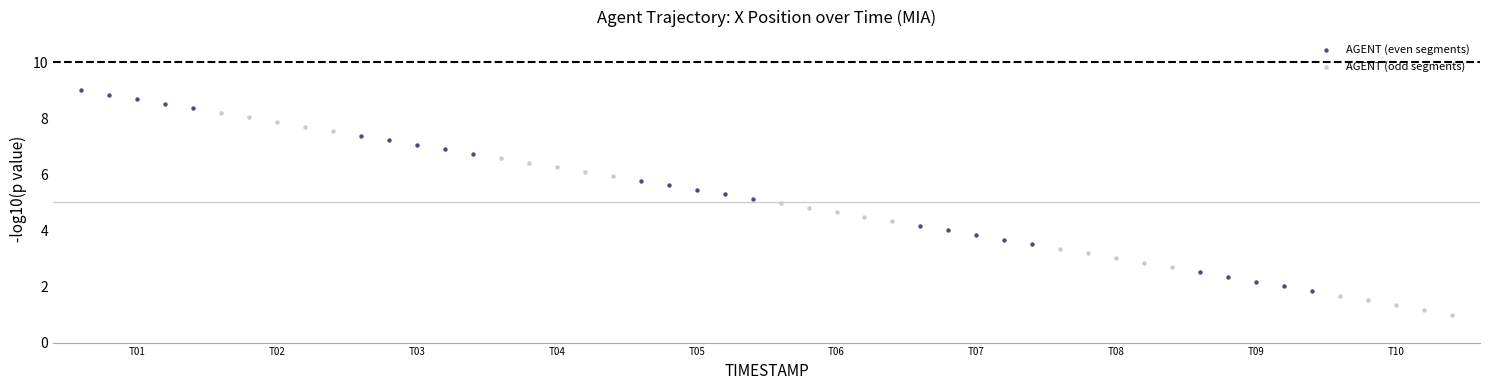

Which series reaches the minimum Y coordinate?

AGENT (odd segments)